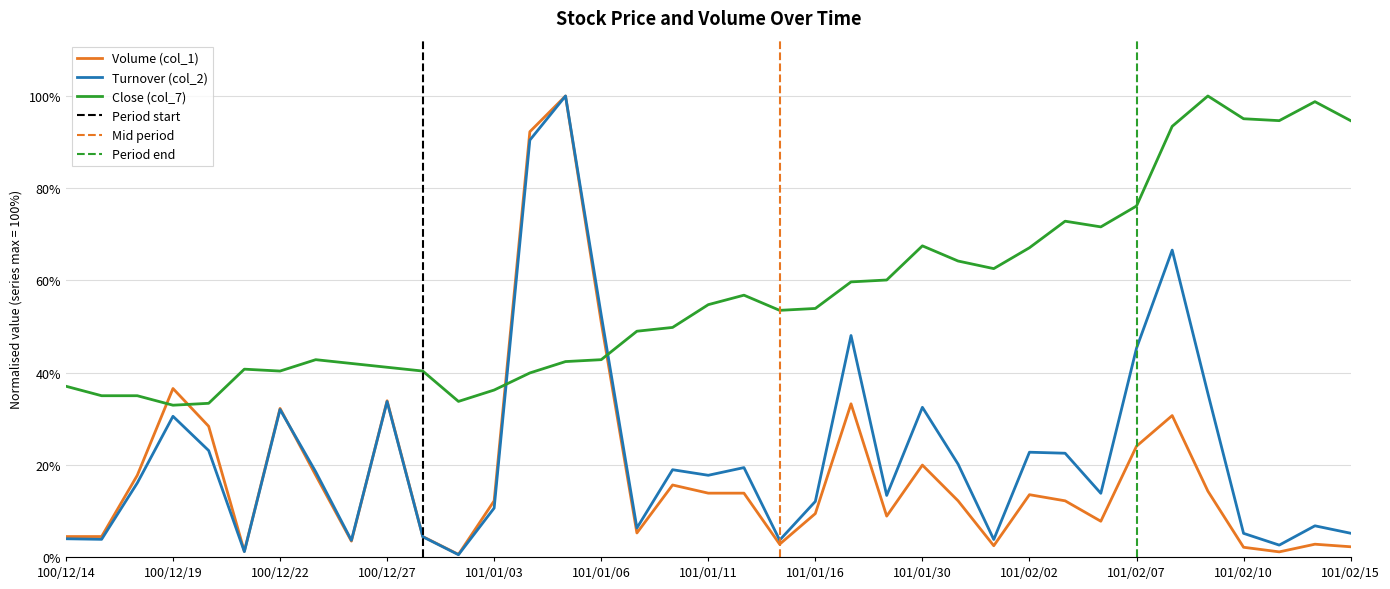

How many distinct data groups are displayed?

3